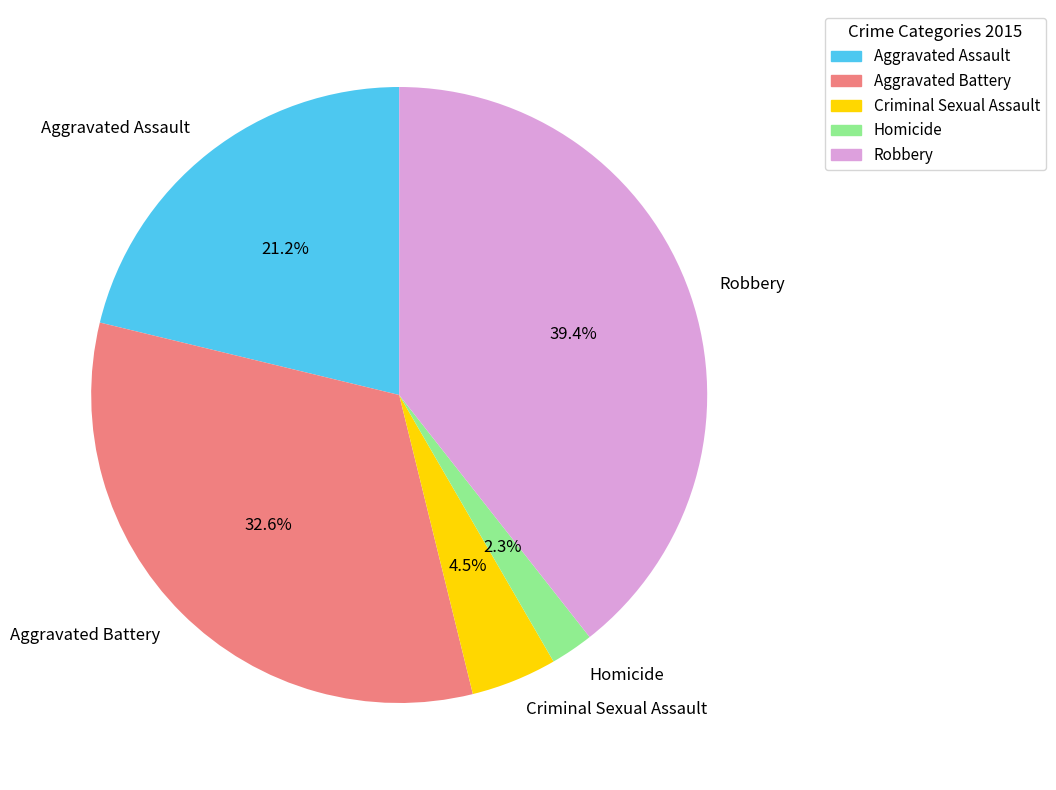

How many slices are in this pie chart?

5